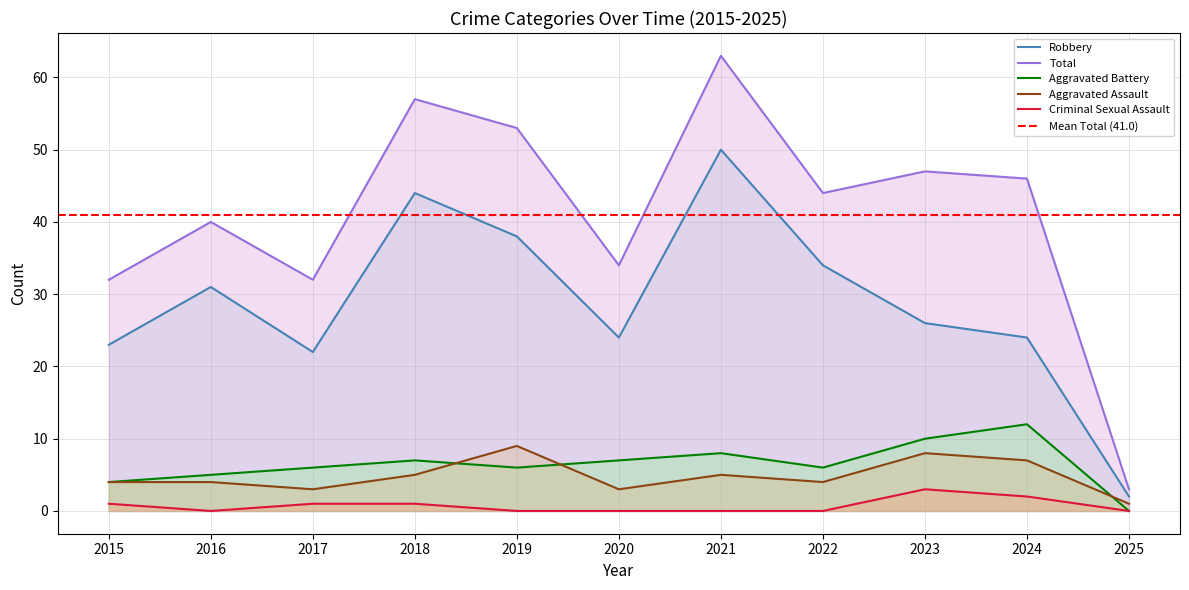

Which series has the largest total across all categories?

Total